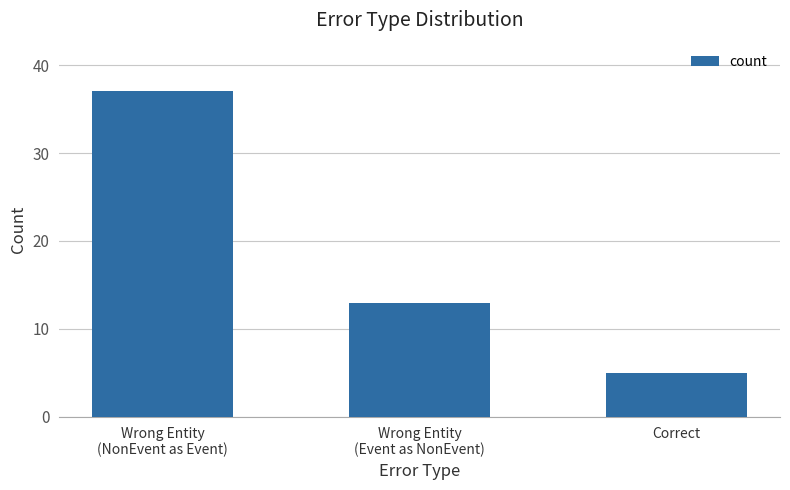

How many bars are there in total?

3